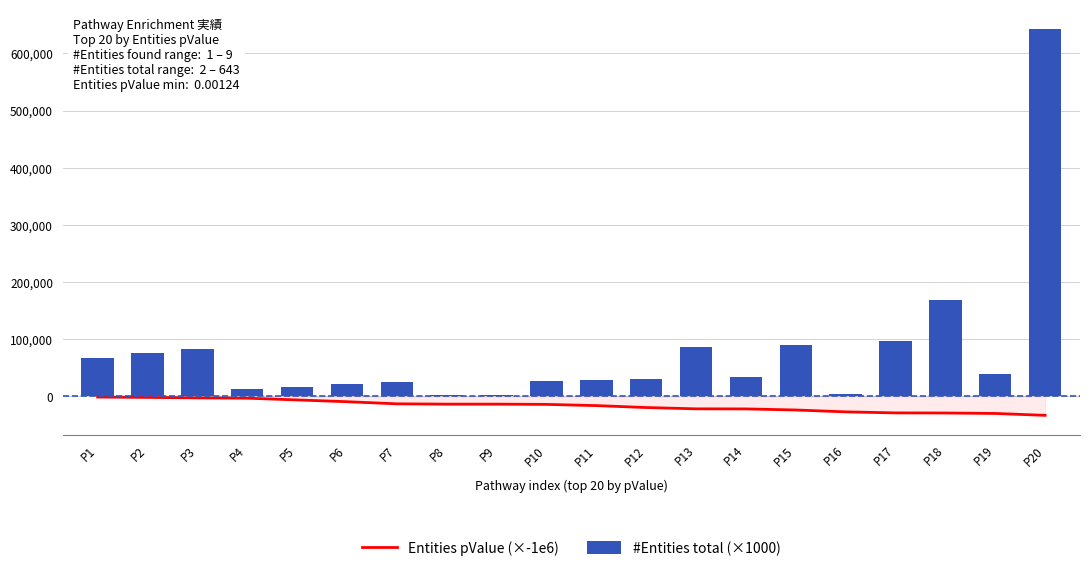

Rank the series by their maximum value, from highest to lowest.

#Entities total (×1000), Entities pValue (×-1e6)